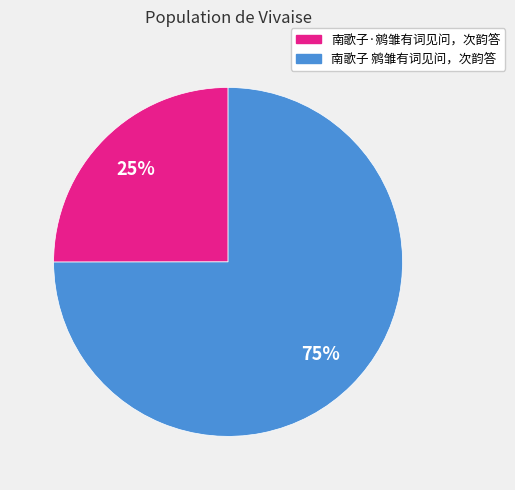

To the nearest percent, what is the difference between the largest and smallest slice percentages?

50%